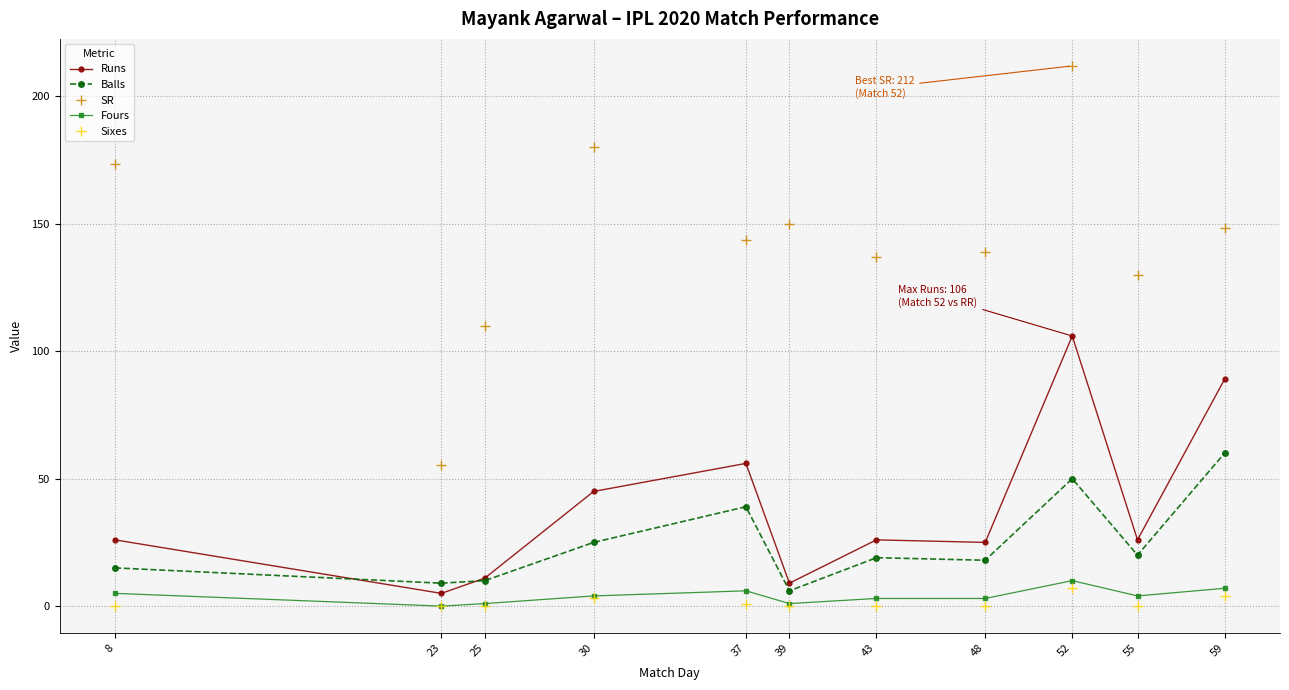

True or false: Balls and Sixes cross at least once.

False